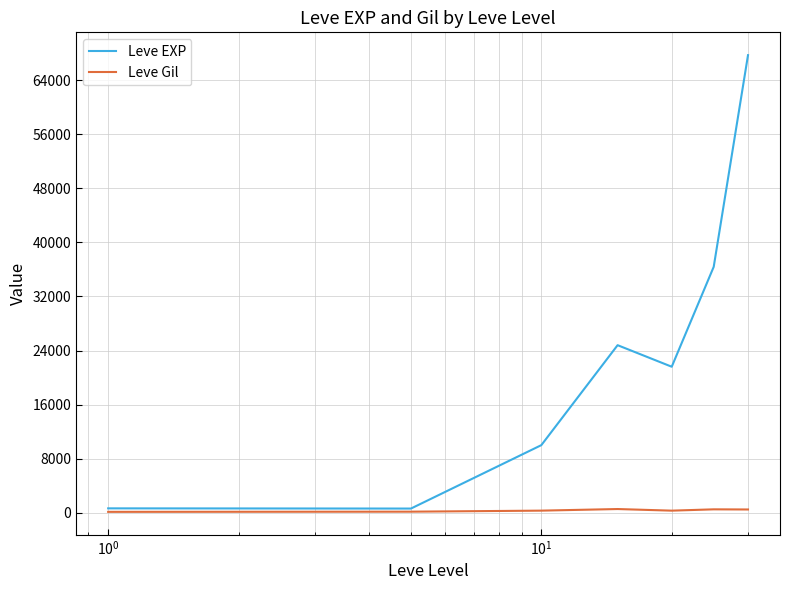

Which series has the largest total across all categories?

Leve EXP